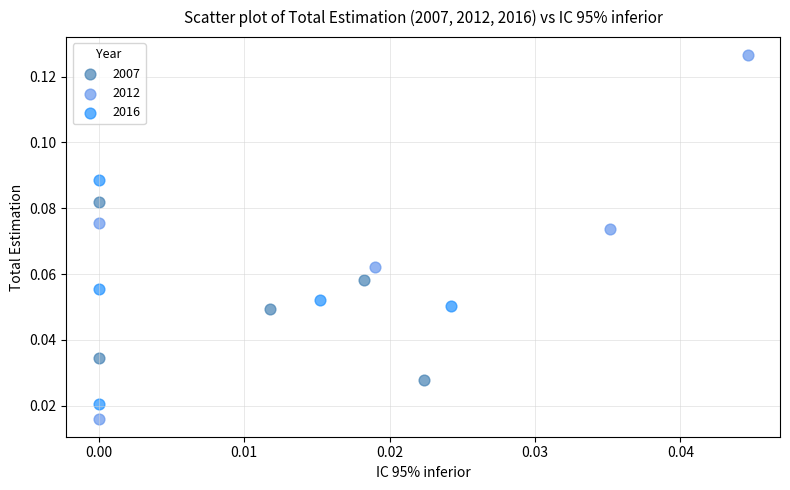

Which series contains the highest Y value?

2012